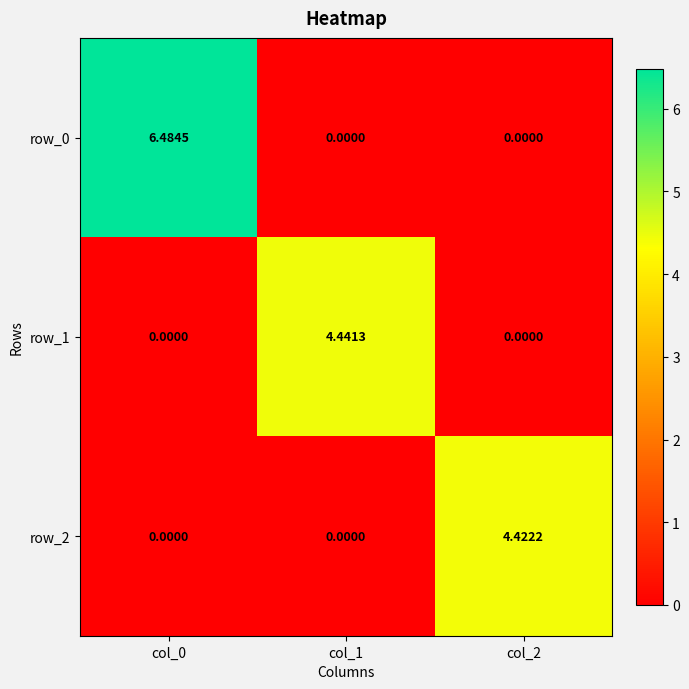

Is the value of row_2 at col_0 greater than the value of row_0 at col_0?

No